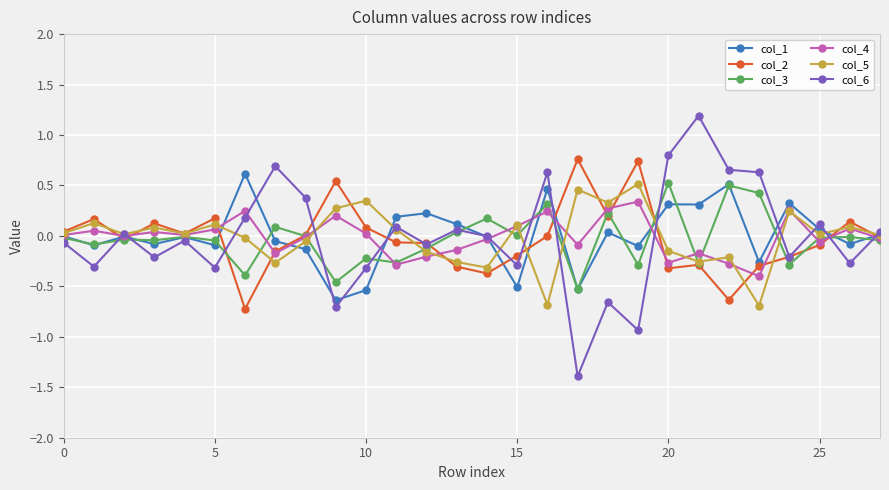

What is the greatest value displayed?

1.2